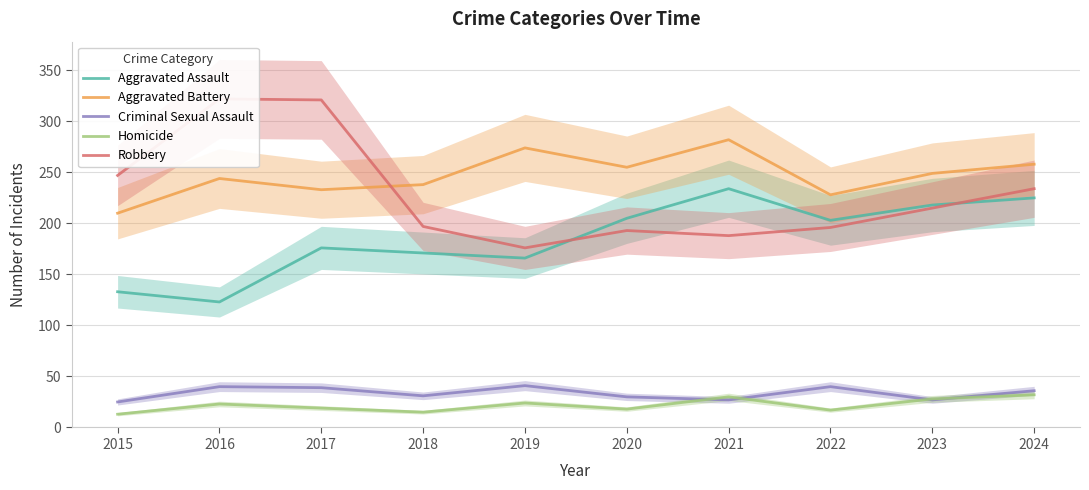

How many data points in Criminal Sexual Assault are less than 36?

5